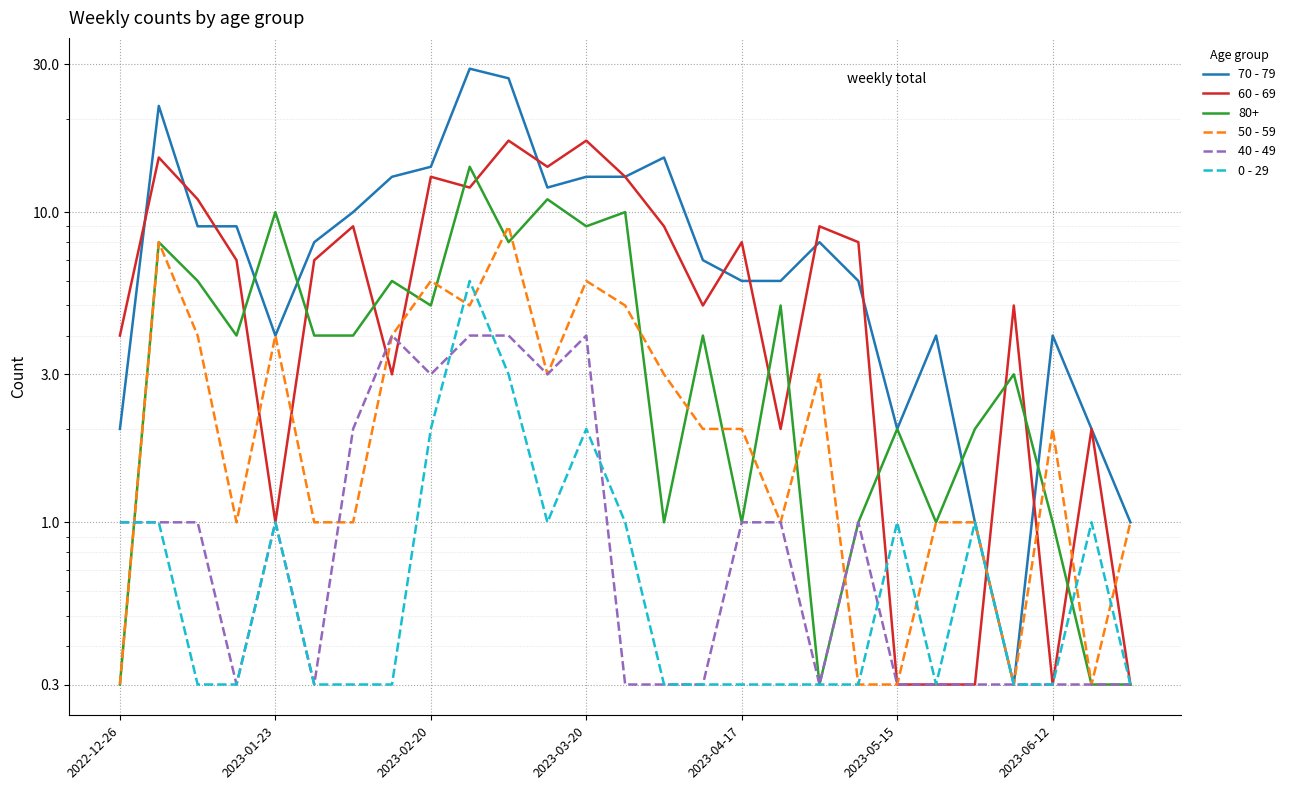

At how many categories does at least one series exceed 5?

18